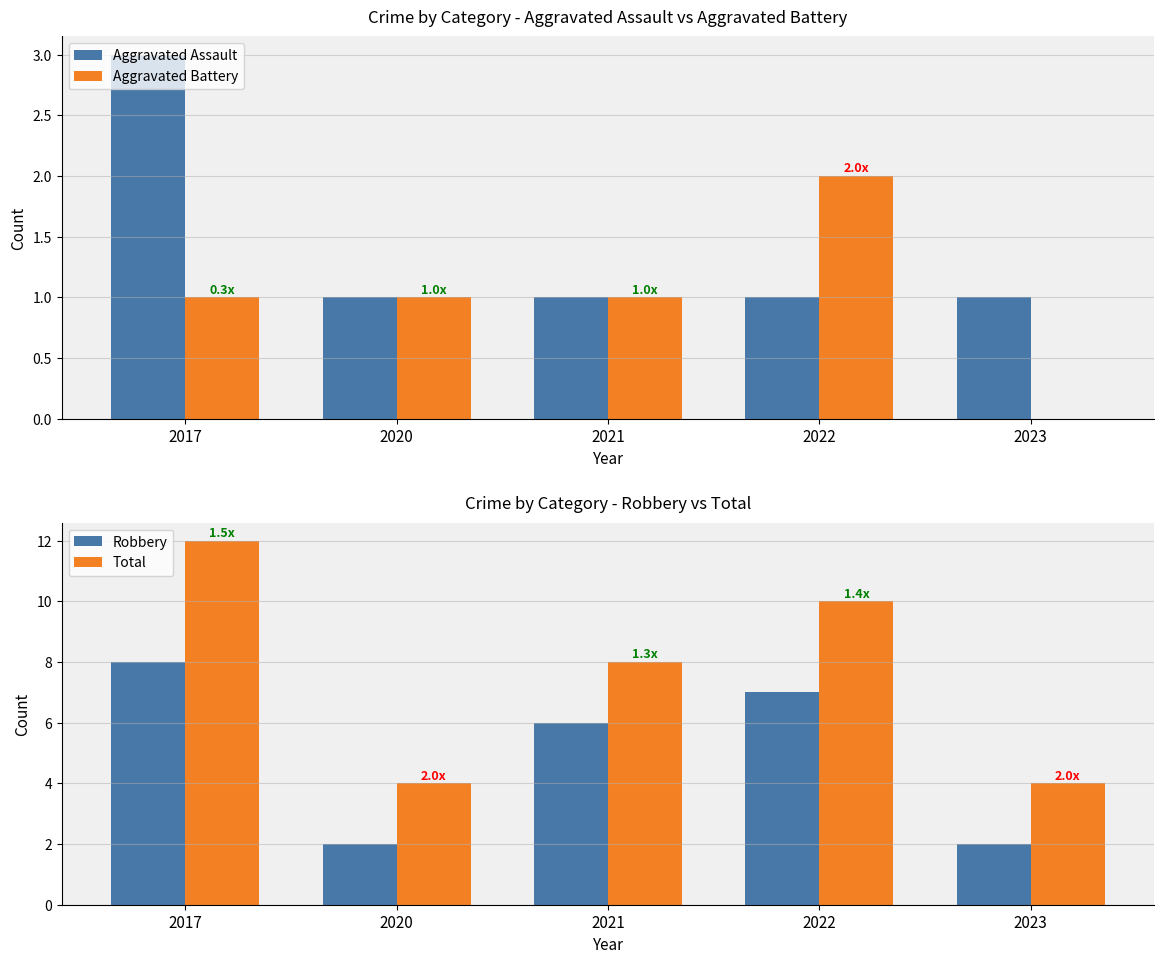

Which series has the largest range (max minus min)?

Total